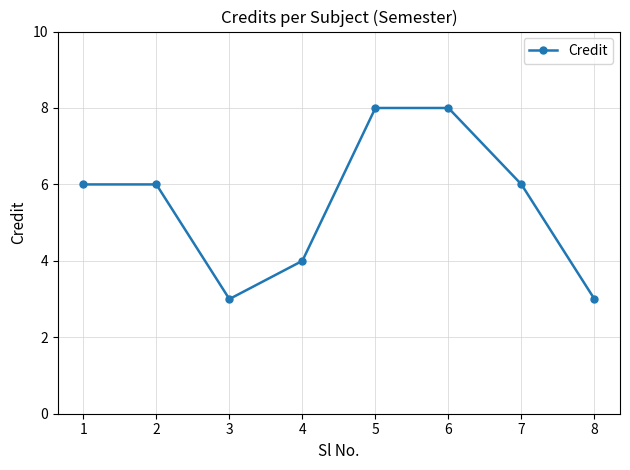

What is the approximate value at 1?

6